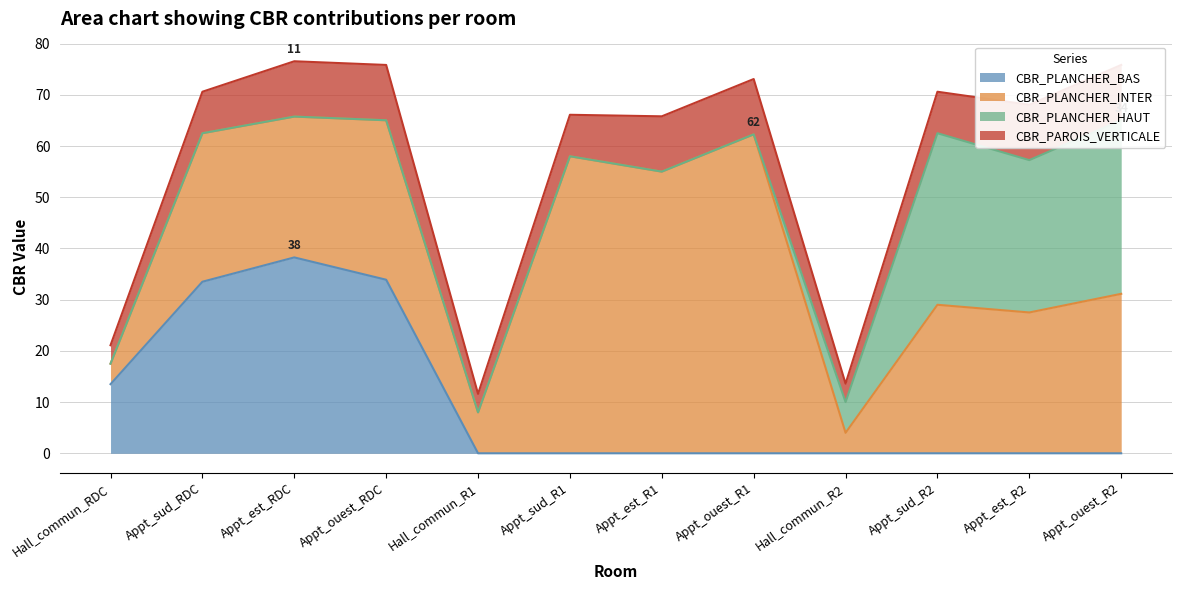

What is the average value of the CBR_PLANCHER_BAS series?

9.9